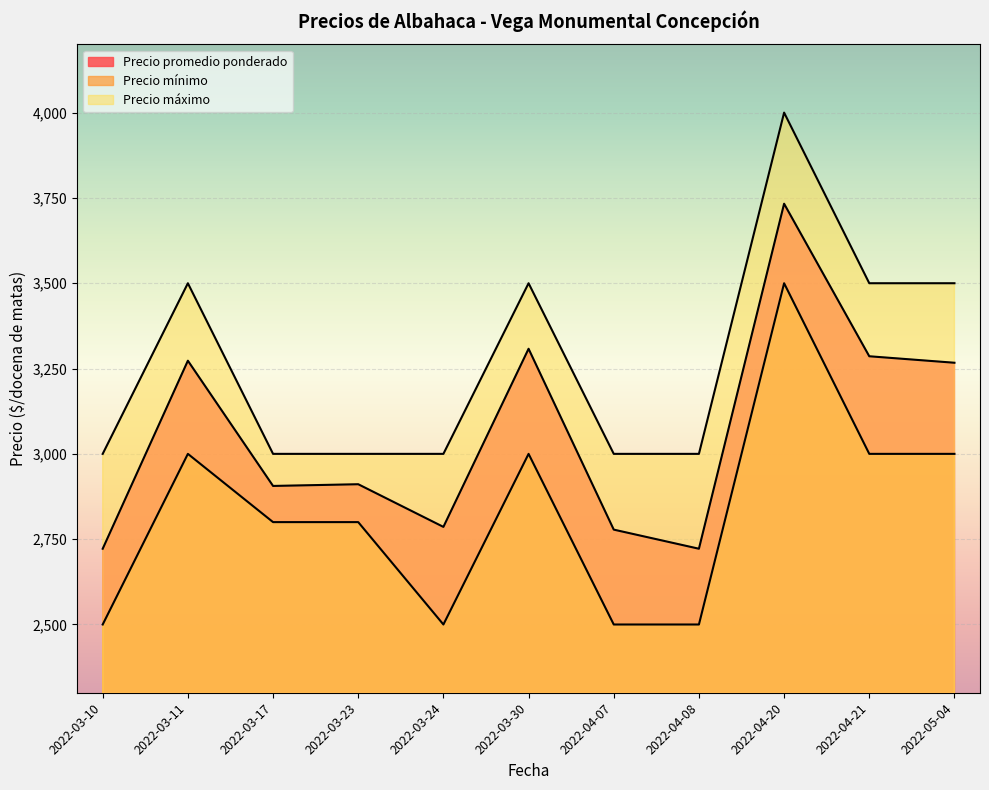

At which label does Precio máximo reach its minimum?

2022-03-10